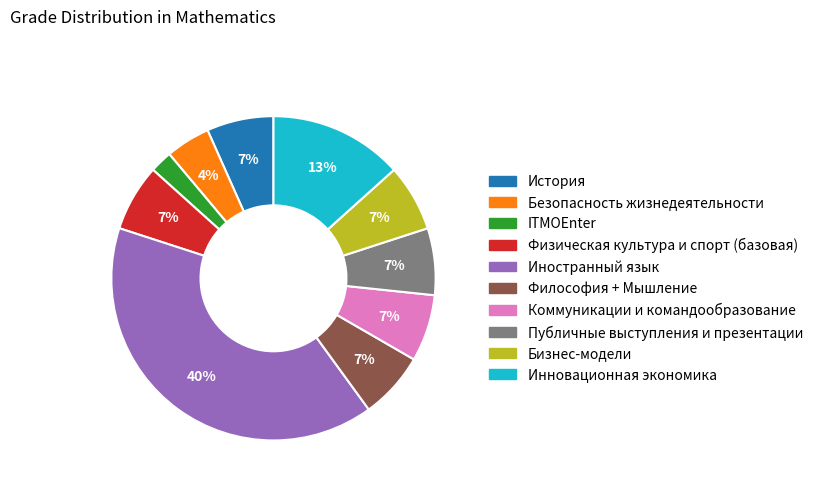

Which slice is the smallest?

ITMOEnter